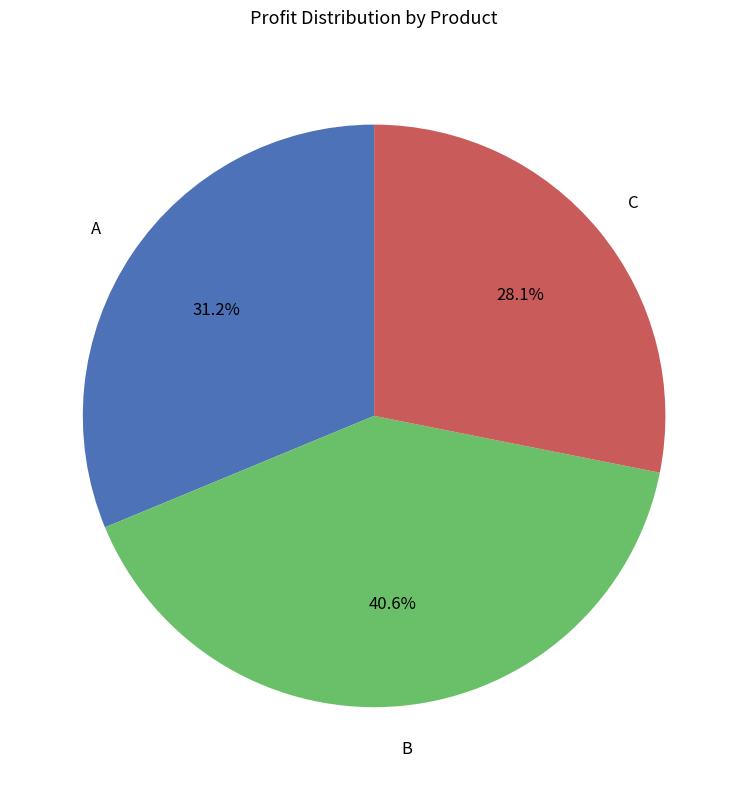

Does any single category account for the majority?

No